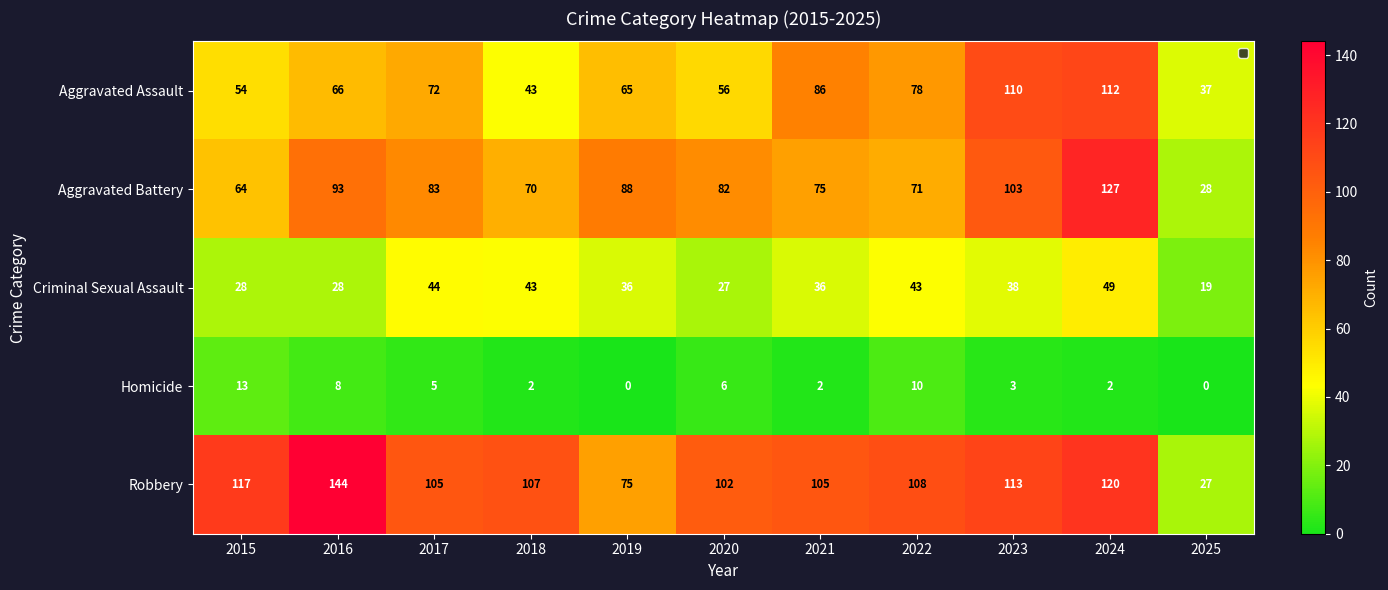

Rank the series by their maximum value, from lowest to highest.

Homicide, Criminal Sexual Assault, Aggravated Assault, Aggravated Battery, Robbery